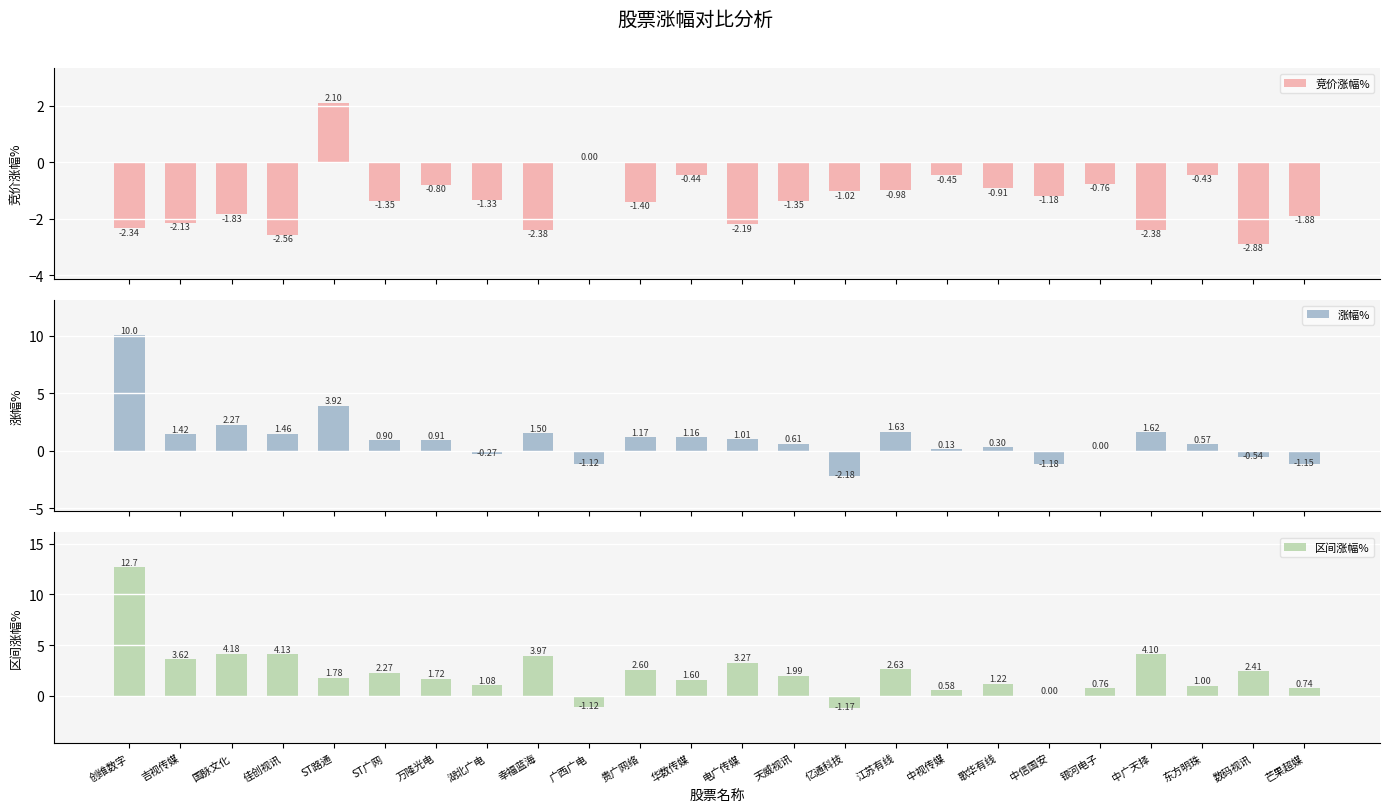

How many groups of bars are there?

24